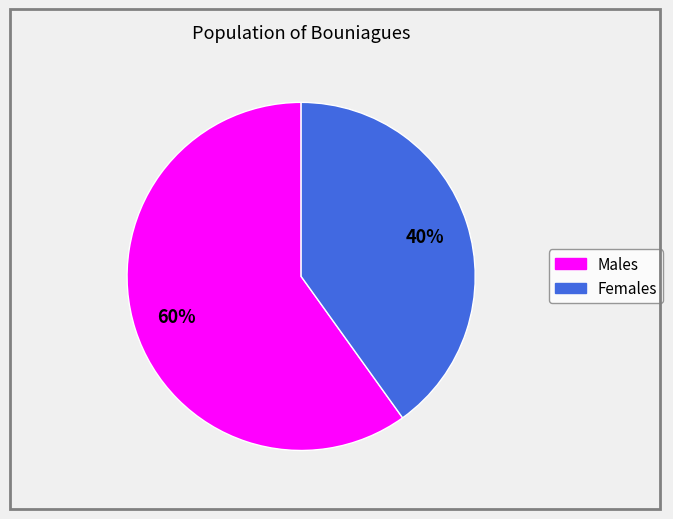

Is there a majority slice in this chart?

Yes